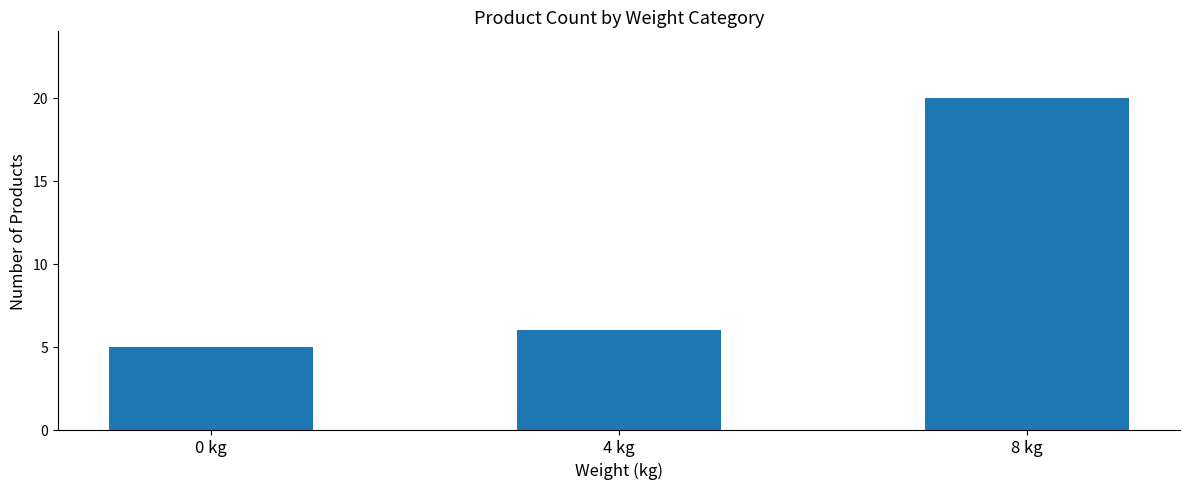

Reading left to right, transcribe all the data shown in this chart.

5	6	20